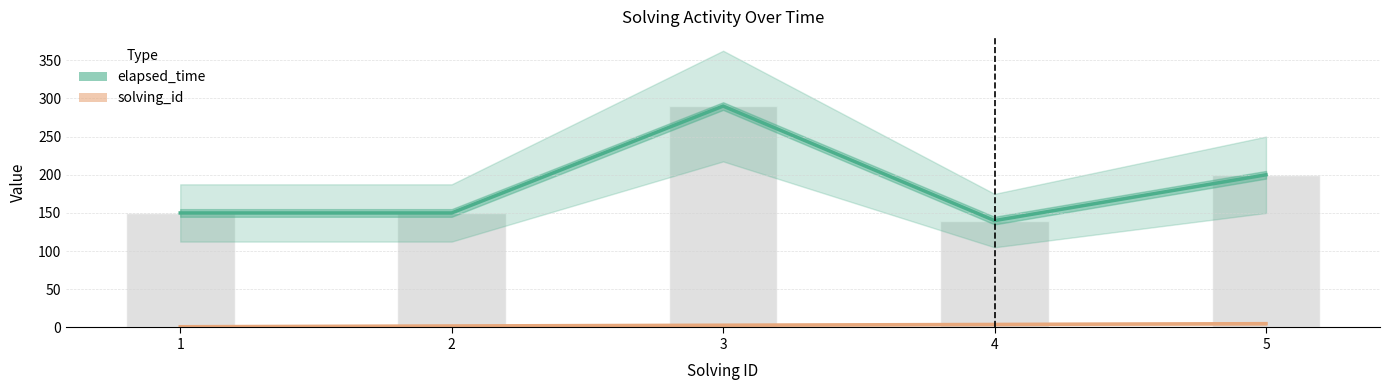

List the series in order of their peak value, highest first.

elapsed_time, solving_id